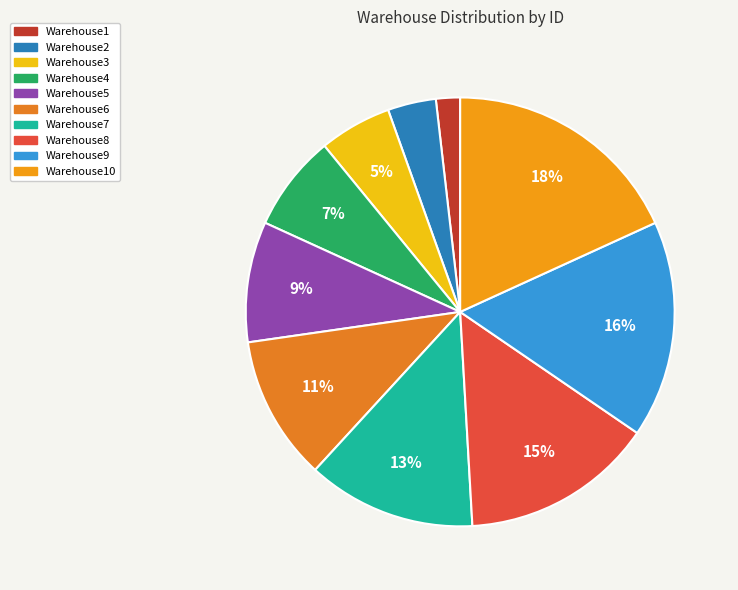

Is there a majority slice in this chart?

No